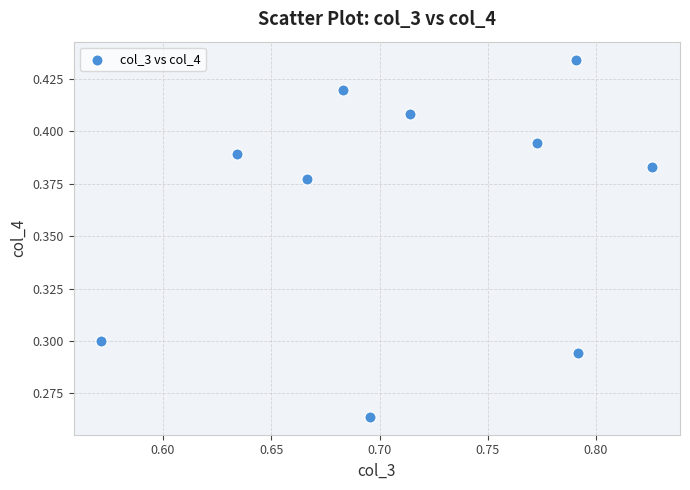

How many points are shown in the scatter plot?

10